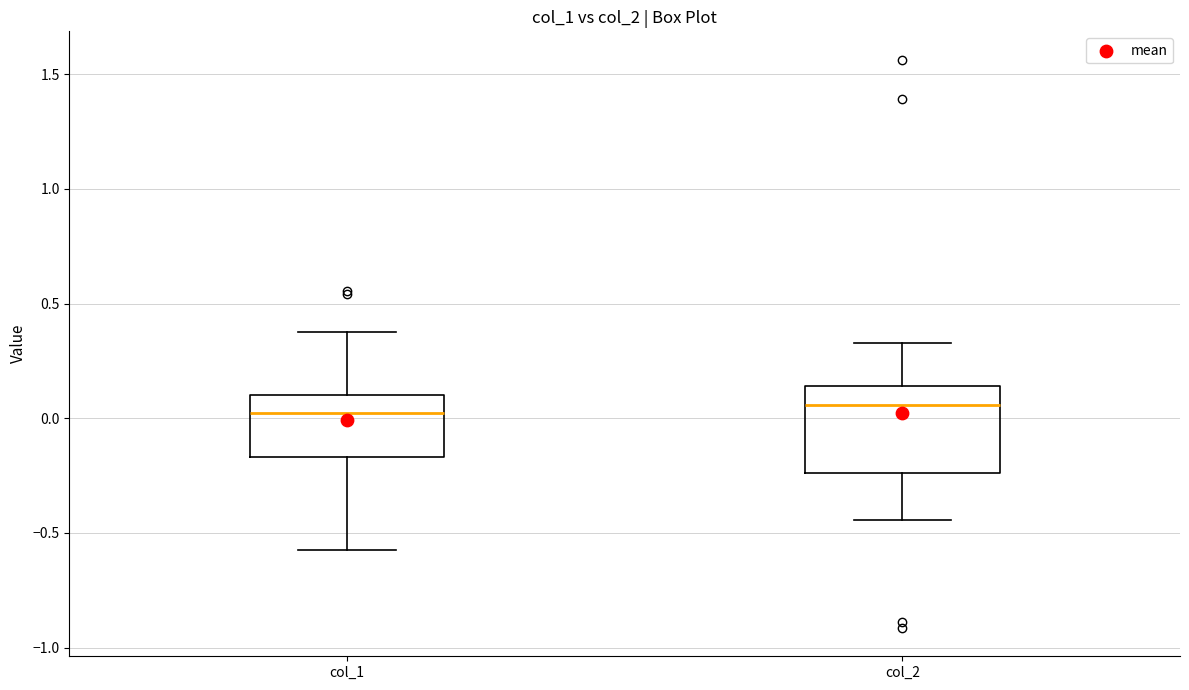

Where is the lower edge of the box for col_2 on the y-axis? The values are not printed on the chart, so give them approximately, as read against the axis.

-0.25